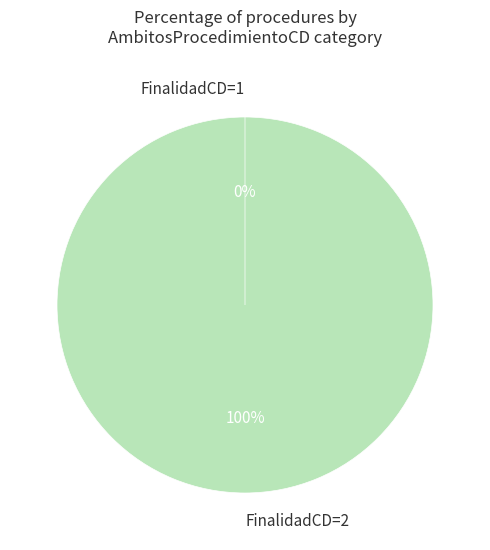

Count the number of slices in the pie.

2